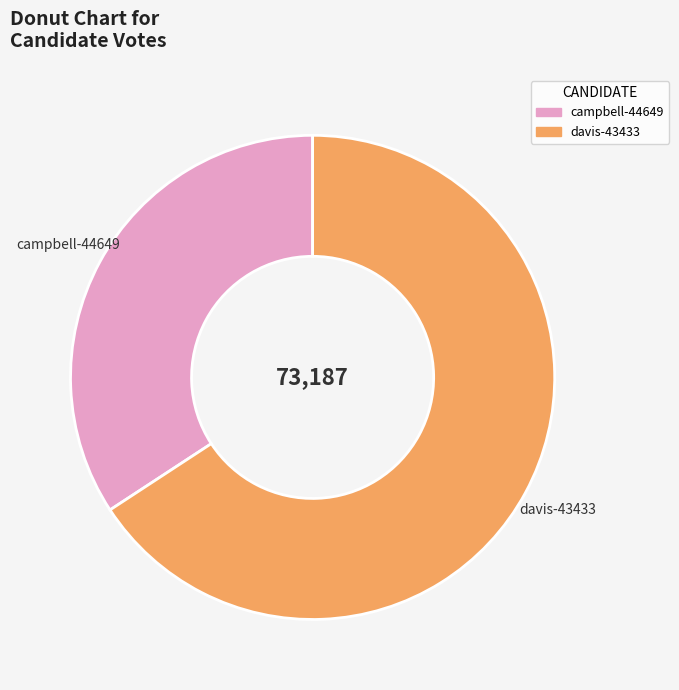

Which slice represents more than half of the pie?

davis-43433